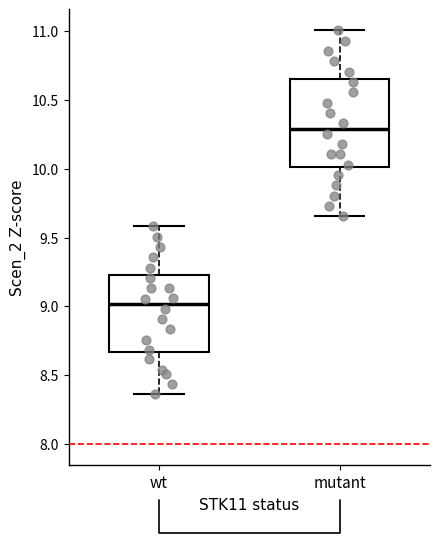

Where is the lower edge of the box for mutant on the y-axis? The values are not printed on the chart, so give them approximately, as read against the axis.

10.00